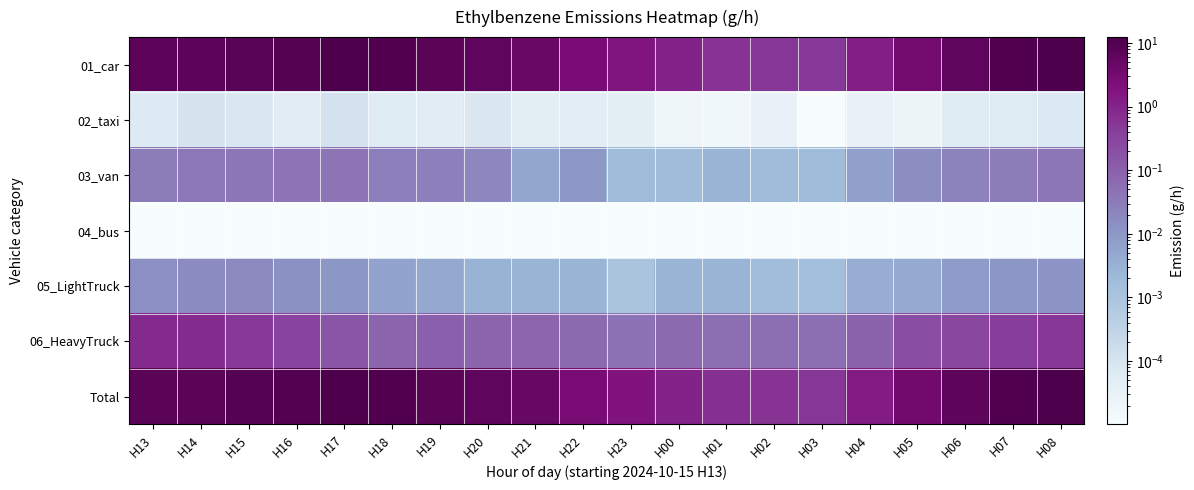

Between H05 and H01, which is larger?

H05